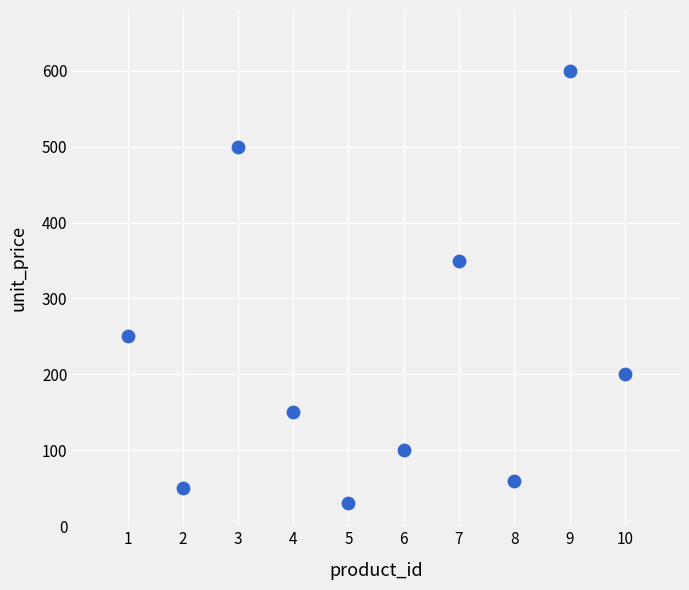

What Y value in the scatter plot is closest to 315?

350